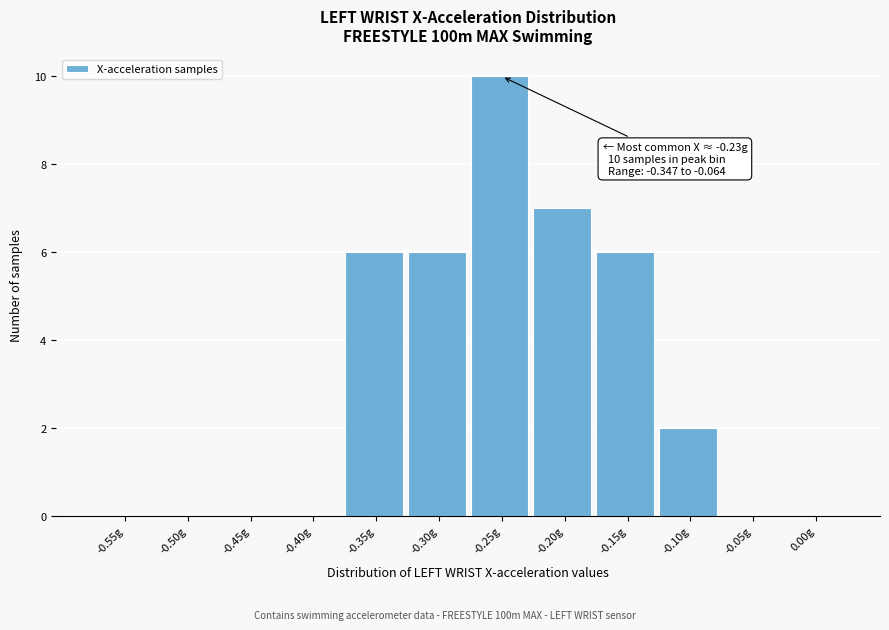

Reading left to right, list all the values displayed in this chart.

-0.55g=0	-0.50g=0	-0.45g=0	-0.40g=0	-0.35g=6	-0.30g=6	-0.25g=10	-0.20g=7	-0.15g=6	-0.10g=2	-0.05g=0	0.00g=0